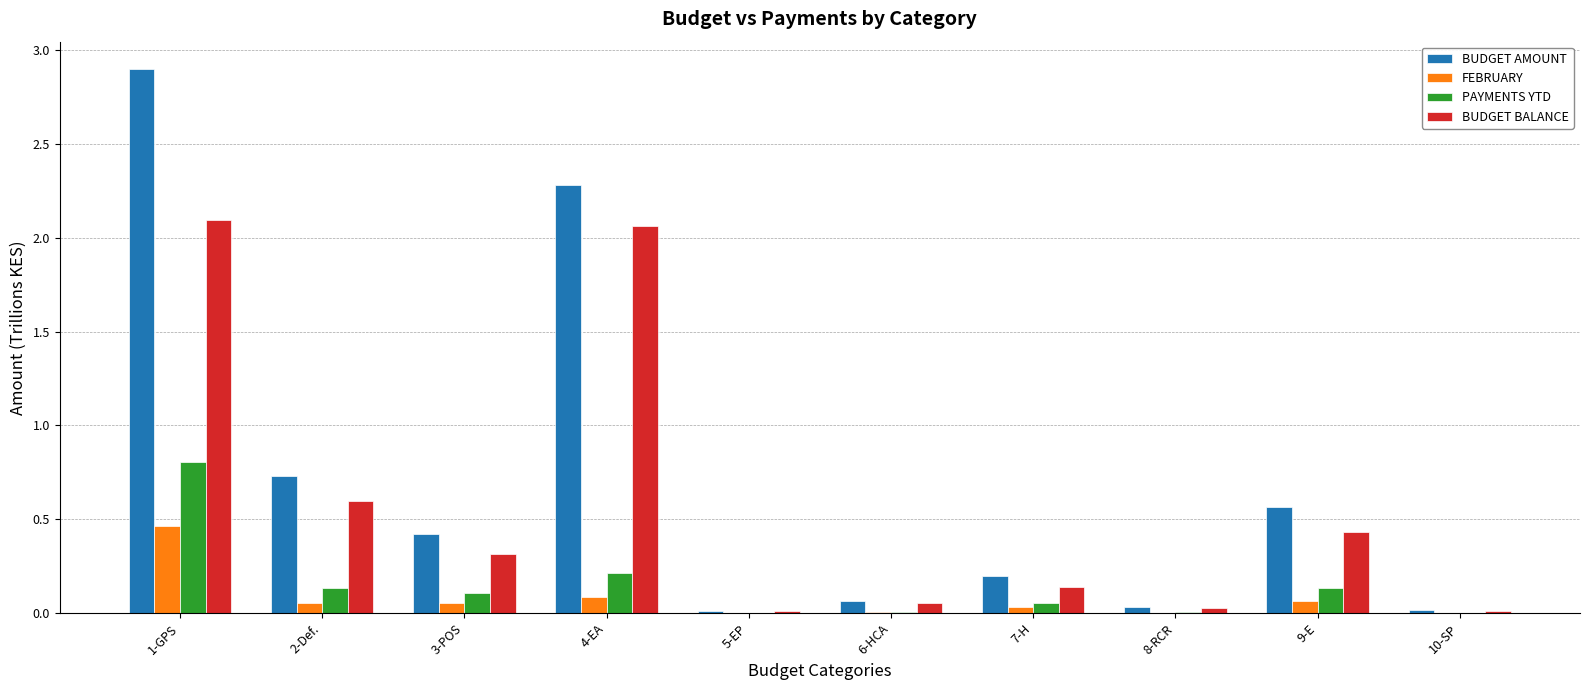

Between 2-Def. and 4-EA, which series saw the biggest shift?

BUDGET AMOUNT